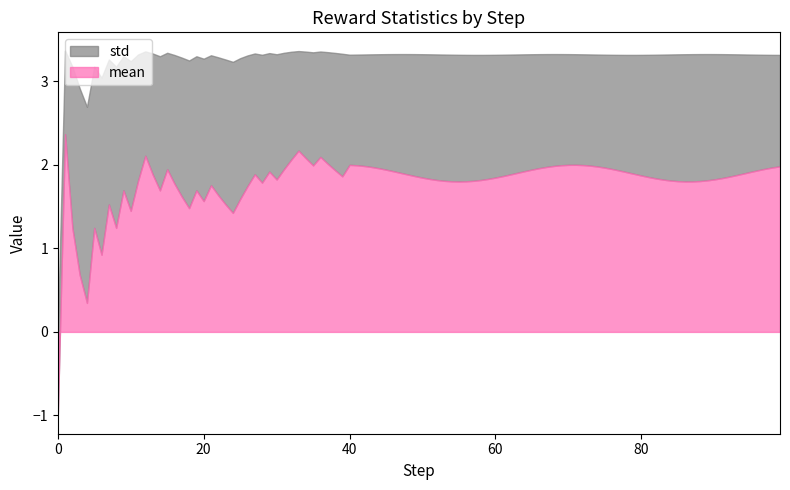

What is the greatest value displayed?

3.3